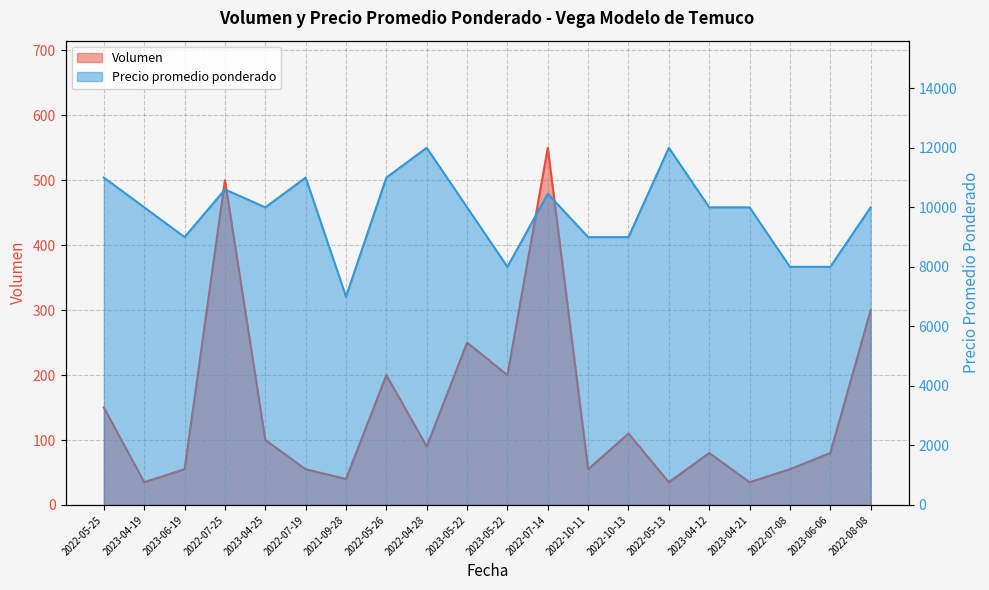

Which series has the largest range (max minus min)?

Precio promedio ponderado